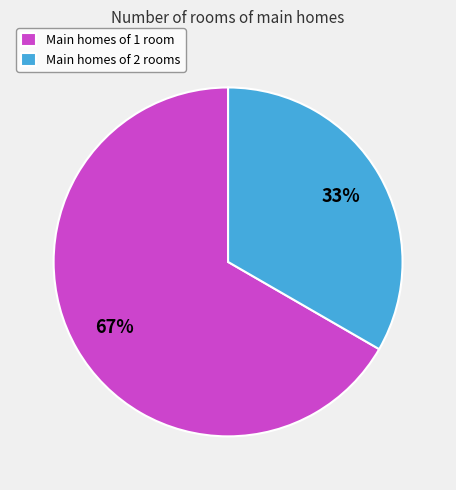

Do Main homes of 2 rooms and Main homes of 1 room together represent more than half of the pie?

Yes